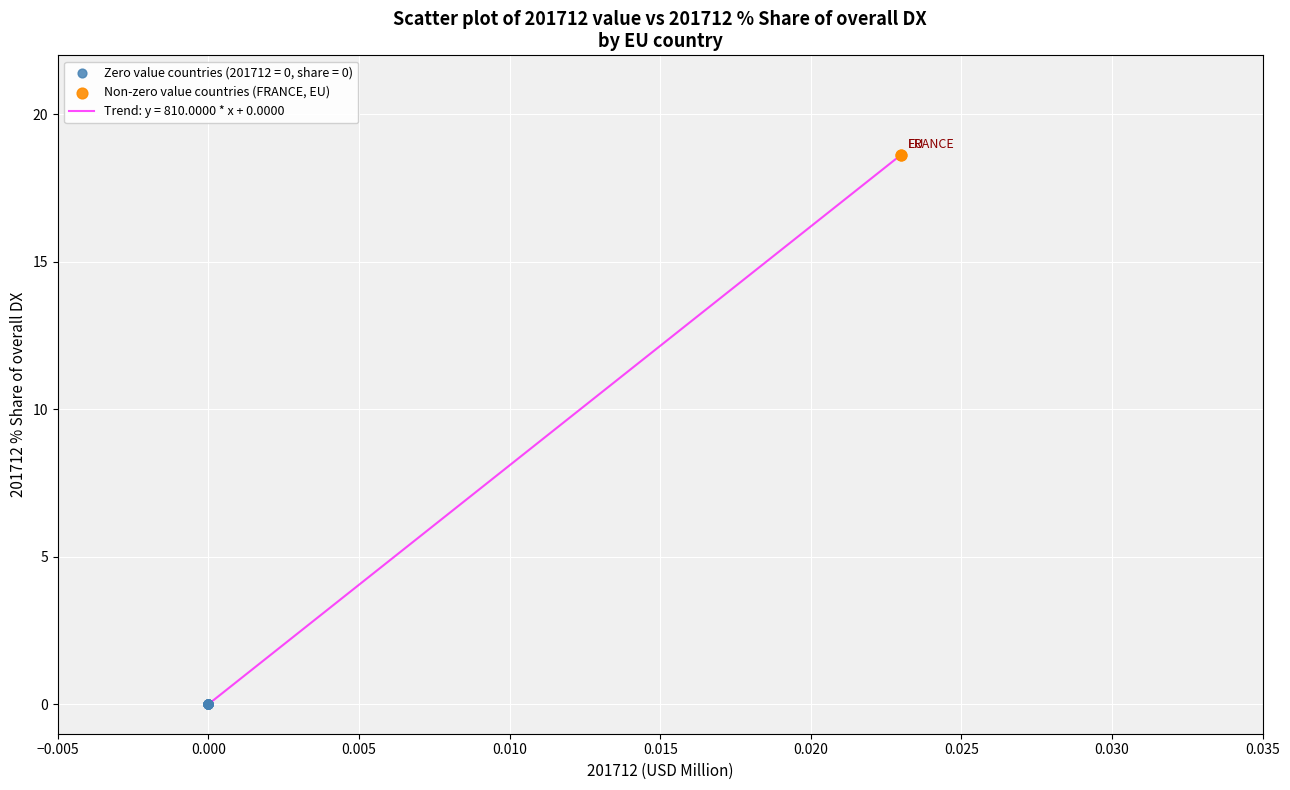

What is the greatest value displayed?

18.6